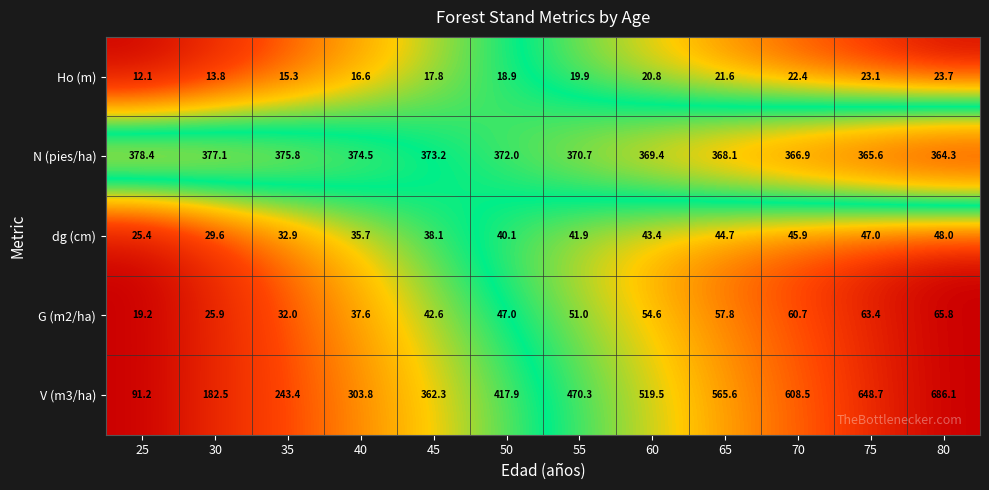

What is the difference between the maximum and minimum values in the Ho (m) series?

11.6